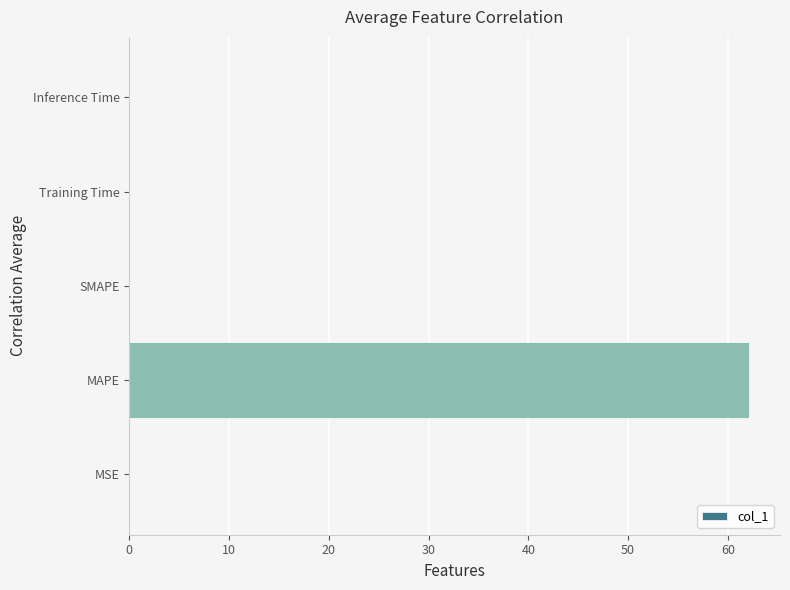

The chart shows a value of 0.0 at Inference Time. True or false?

True